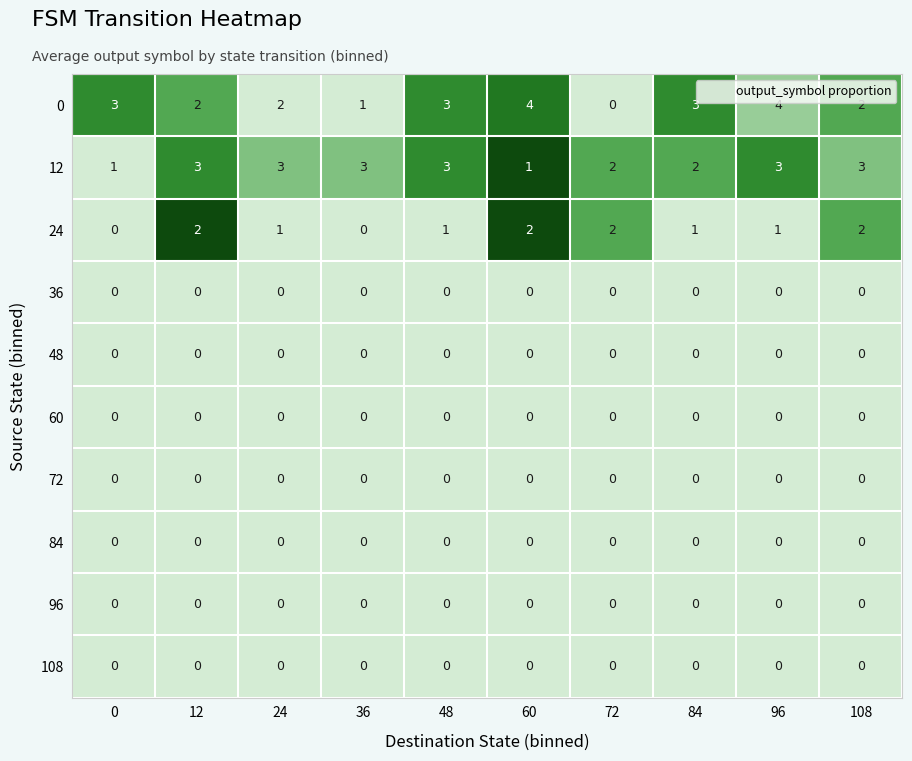

What value does the 12 series have at 36?

3